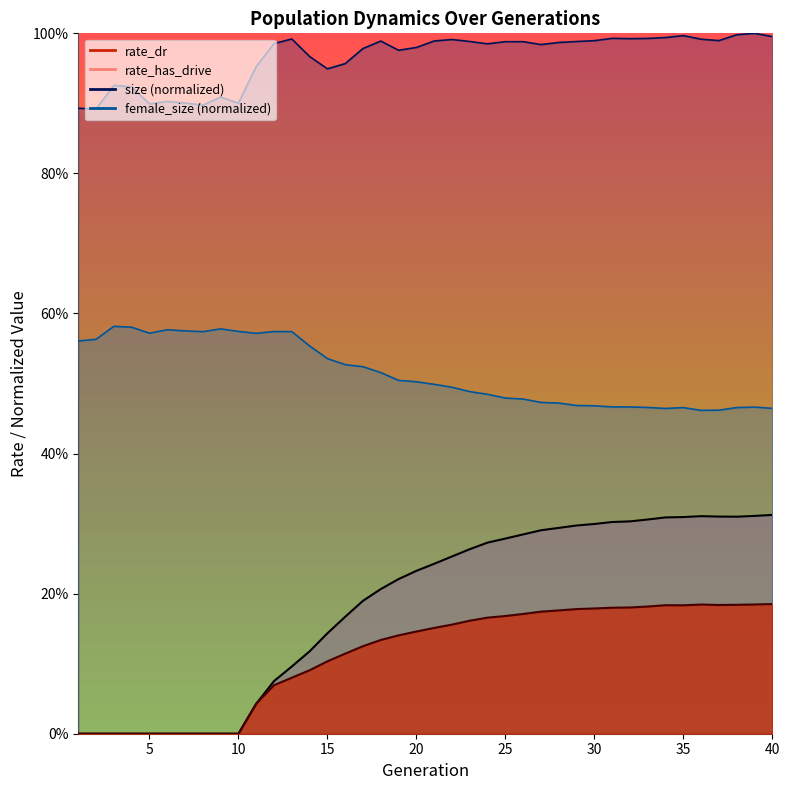

What is the total value across all series at 25?

0.4